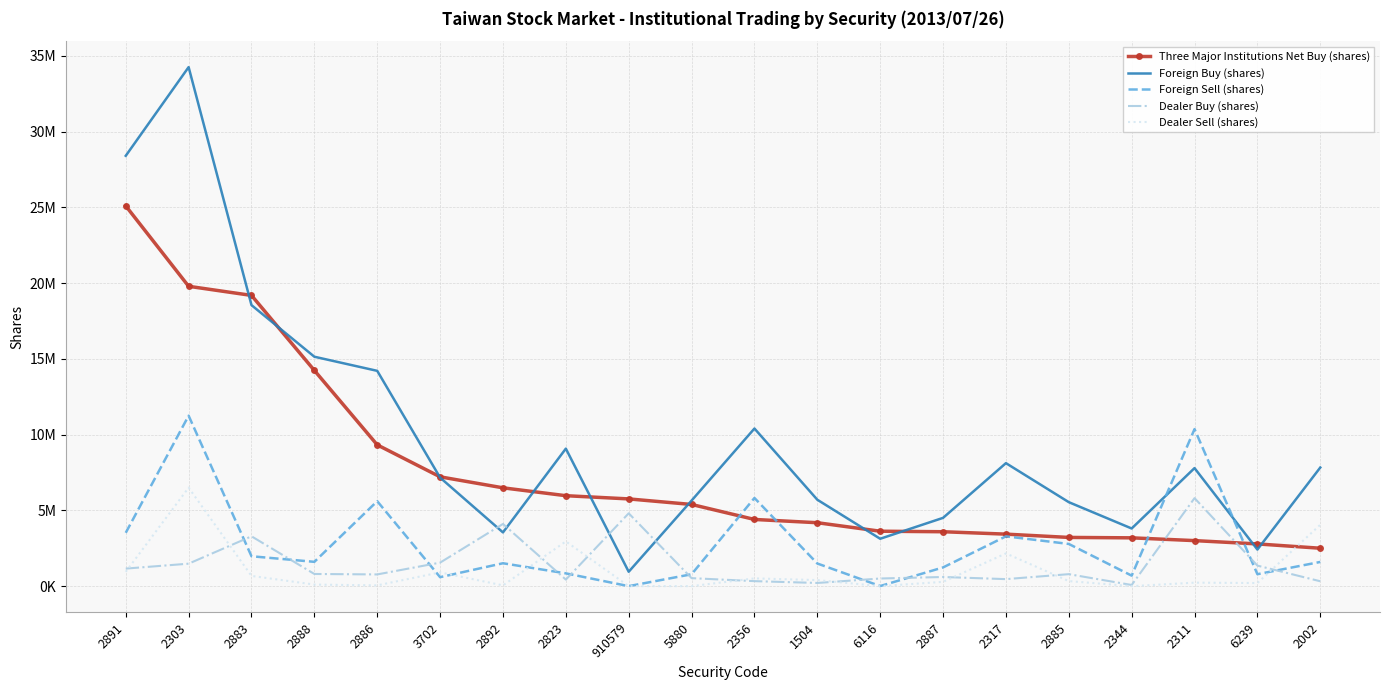

What position from the left is 6239?

19